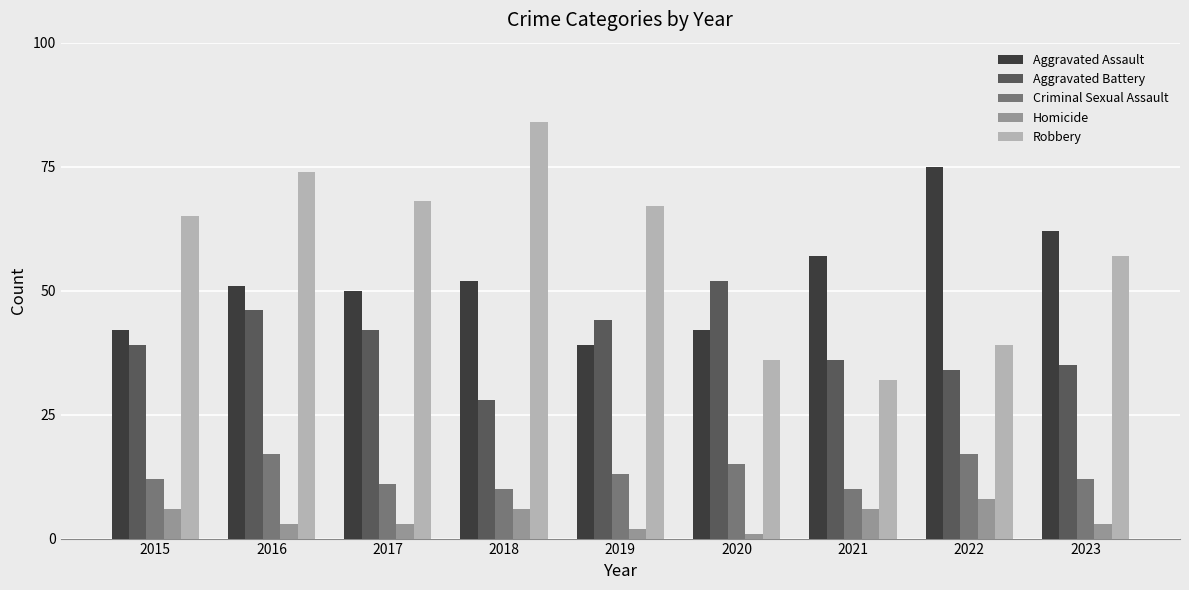

Which series has the widest spread of values?

Robbery